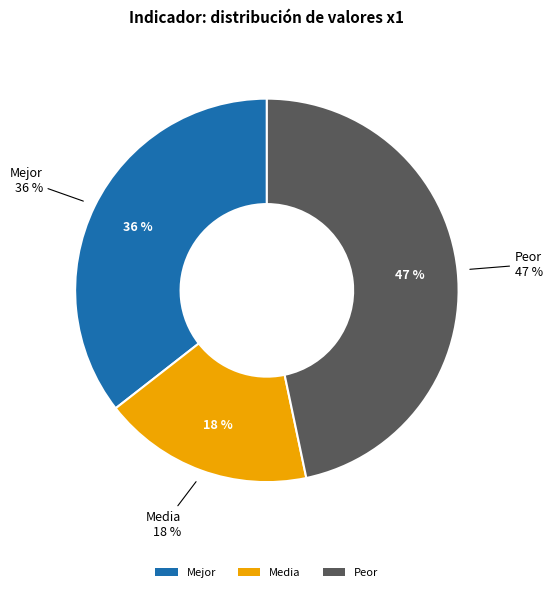

How many slices are in this pie chart?

3